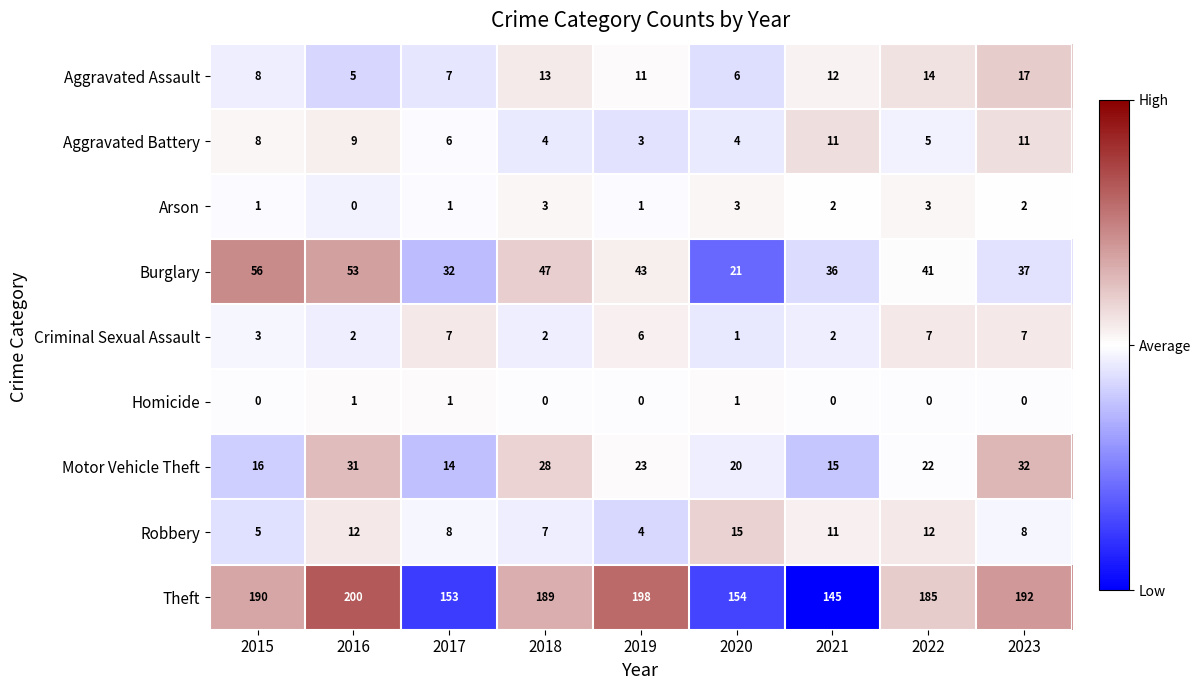

At 2022, list the series in order from largest to smallest.

Theft, Burglary, Motor Vehicle Theft, Aggravated Assault, Robbery, Criminal Sexual Assault, Aggravated Battery, Arson, Homicide